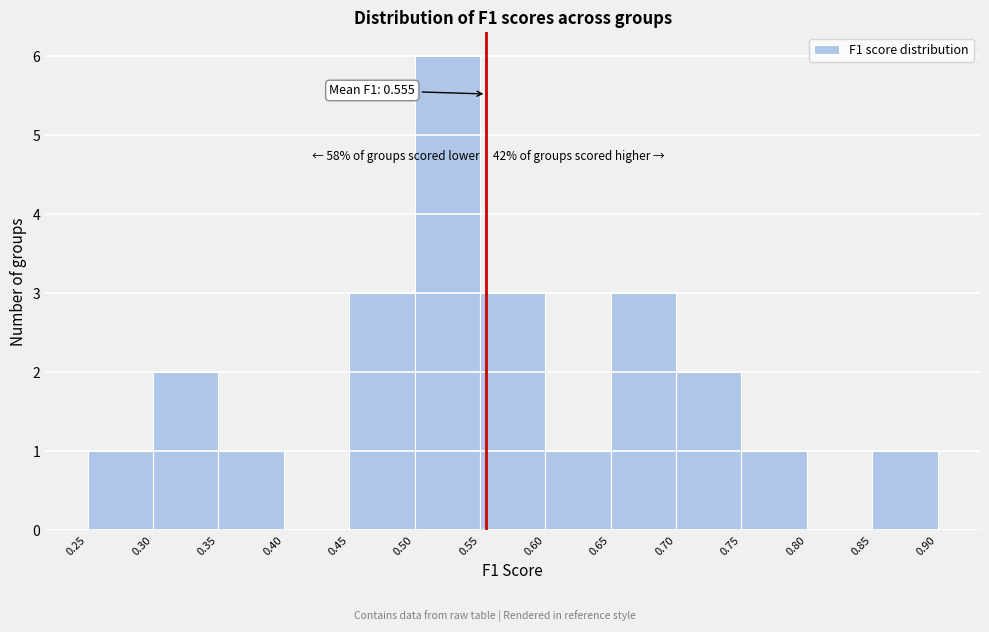

Which range on the x-axis has the tallest bar?

0.50 to 0.55